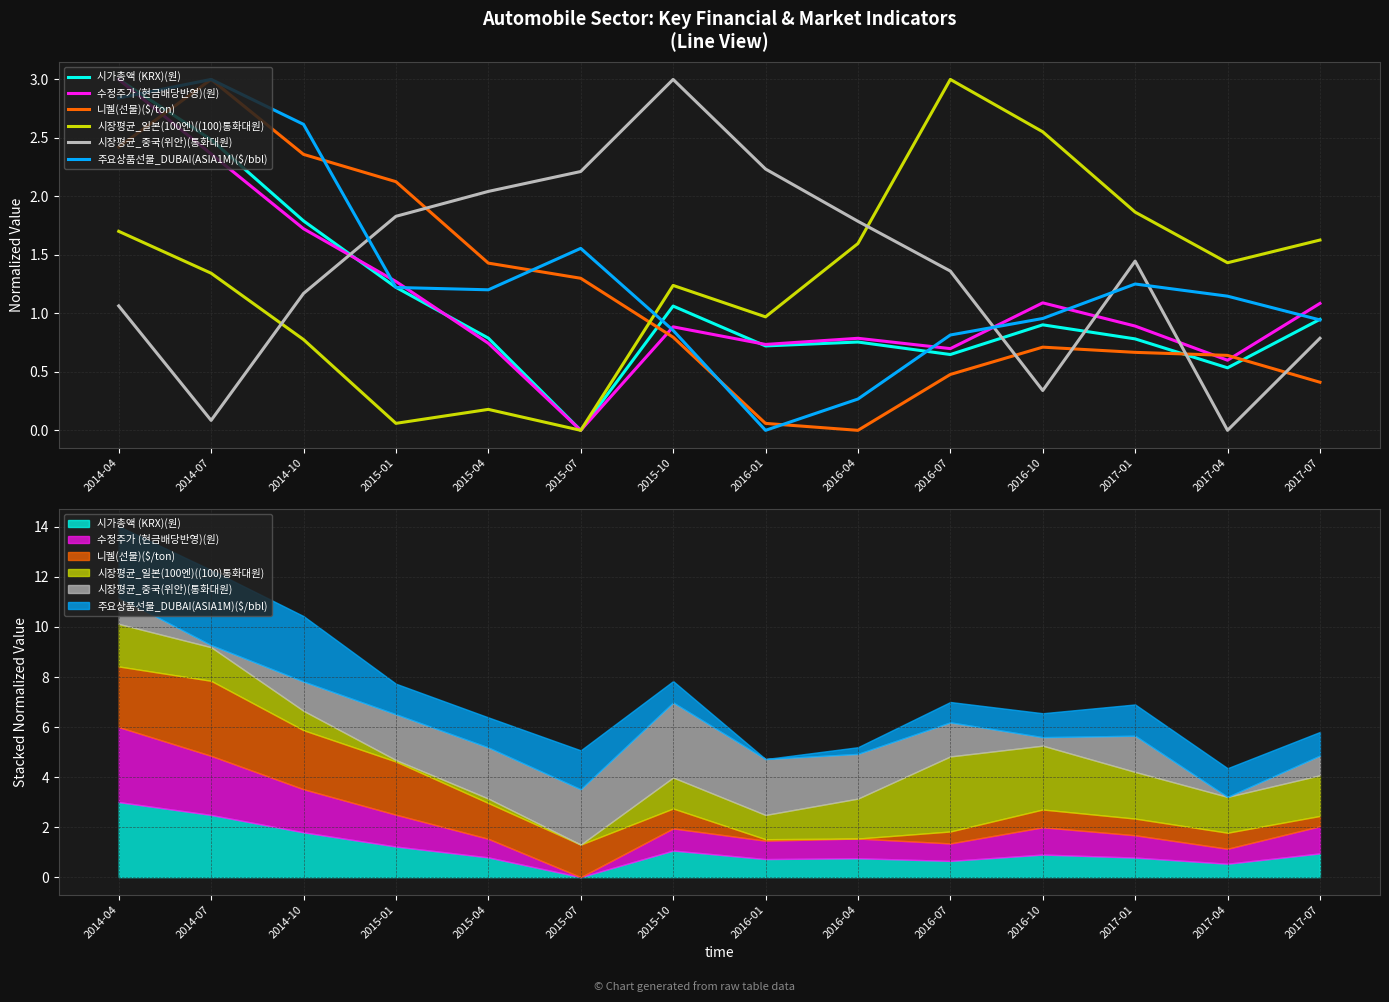

What is the highest value of the 시장평균_중국(위안)(통화대원) series?

3.0